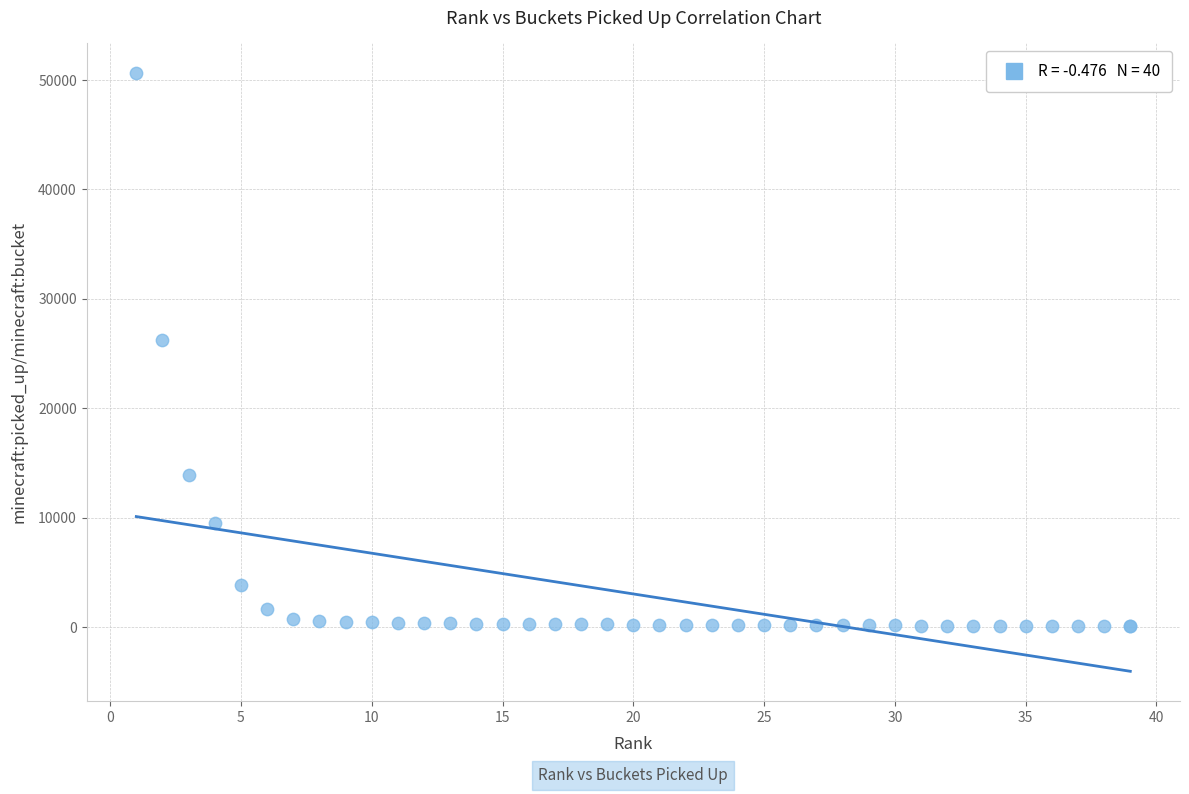

What Y value in the scatter plot is closest to 25357?

26267